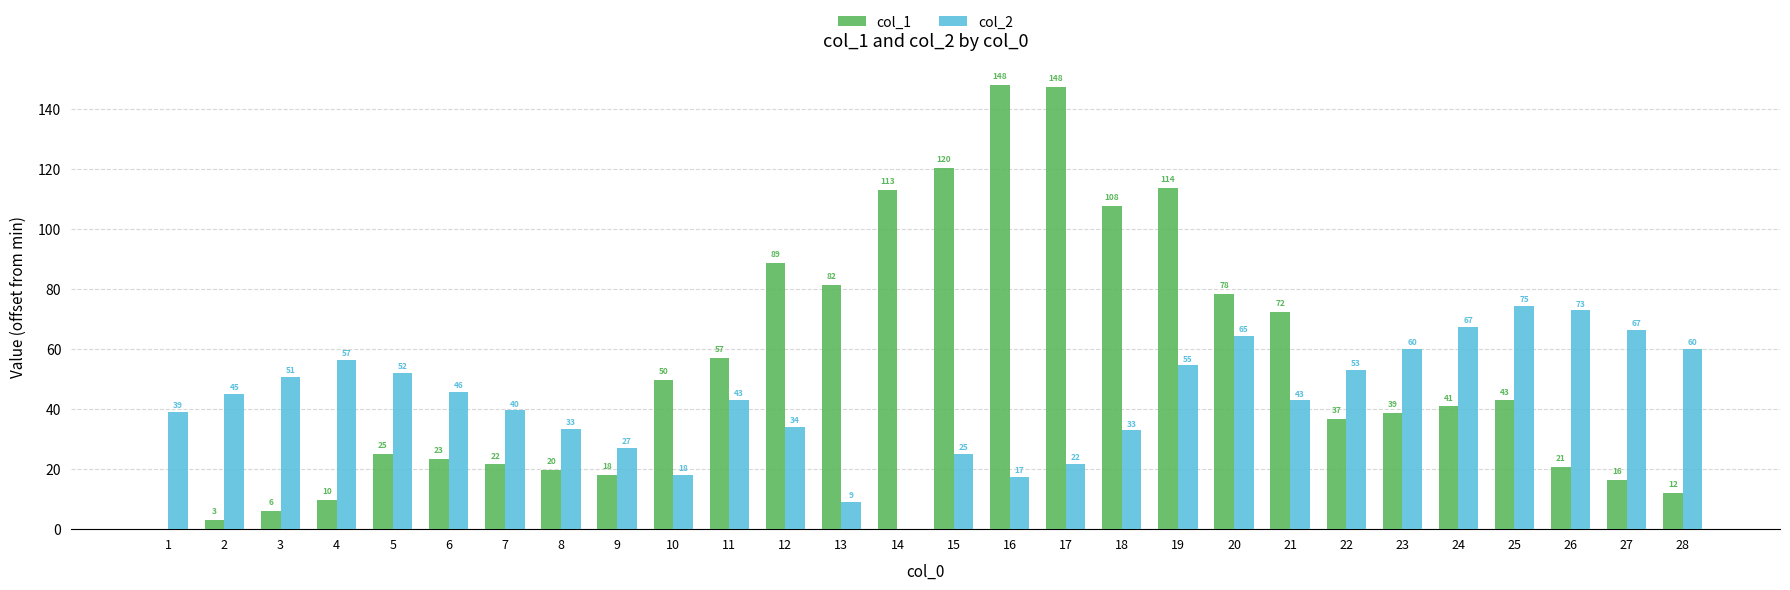

What is the approximate value of col_1 at 27?

16.4